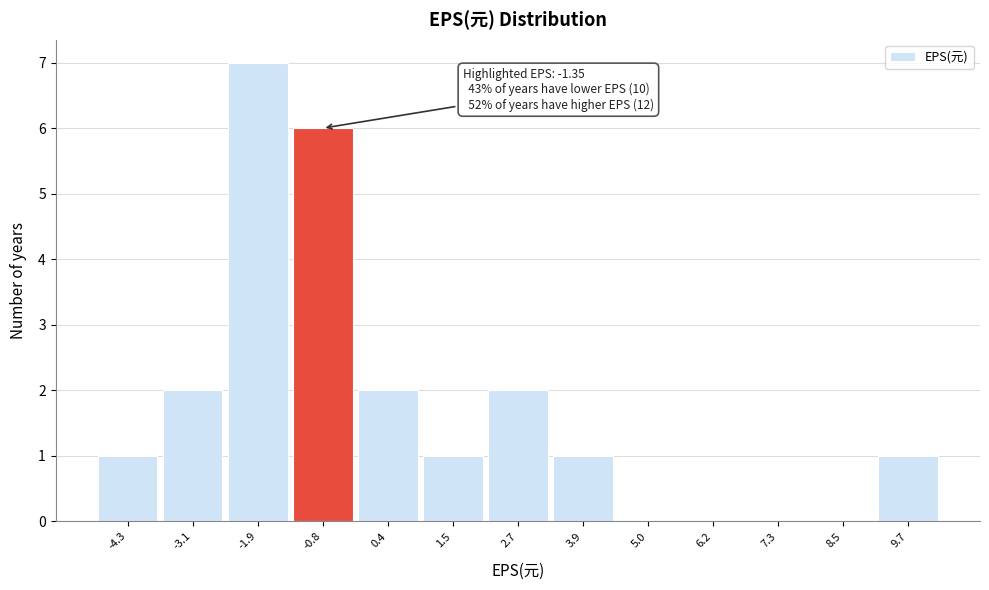

Over which range of the x-axis is the bar tallest?

-2.52 to -1.36